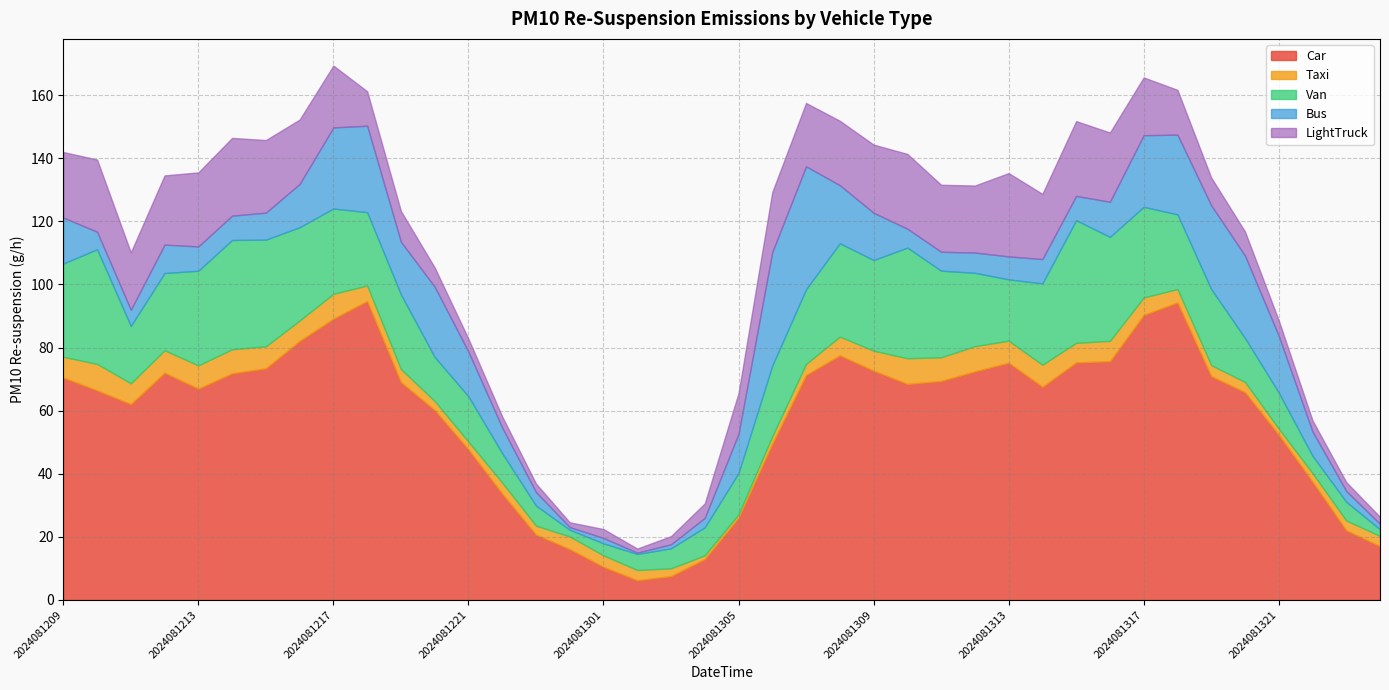

At 2024081211, list the series in order from largest to smallest.

Car, LightTruck, Van, Taxi, Bus